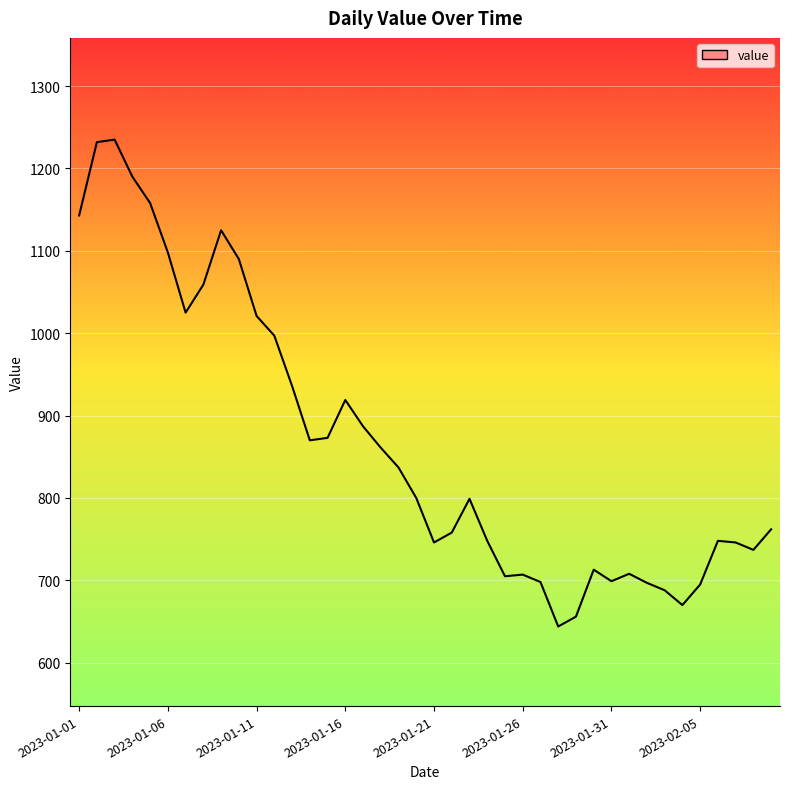

How many values are below 800?

20